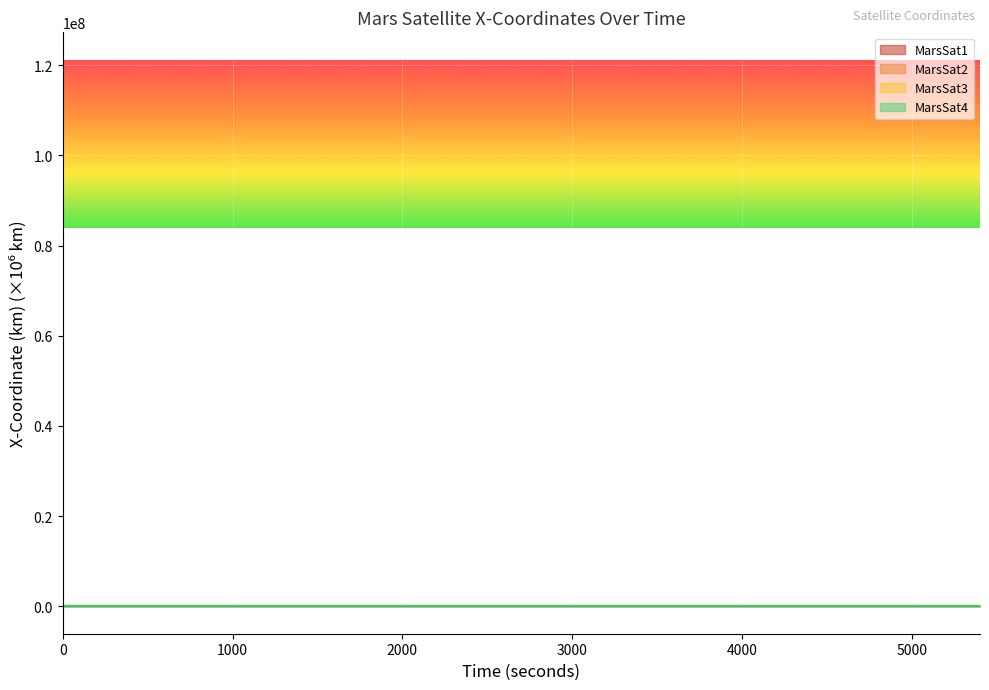

At 4200, list the series in order from largest to smallest.

MarsSat2 - X-Coordinate, MarsSat1 - X-Coordinate, MarsSat4 - X-Coordinate, MarsSat3 - X-Coordinate